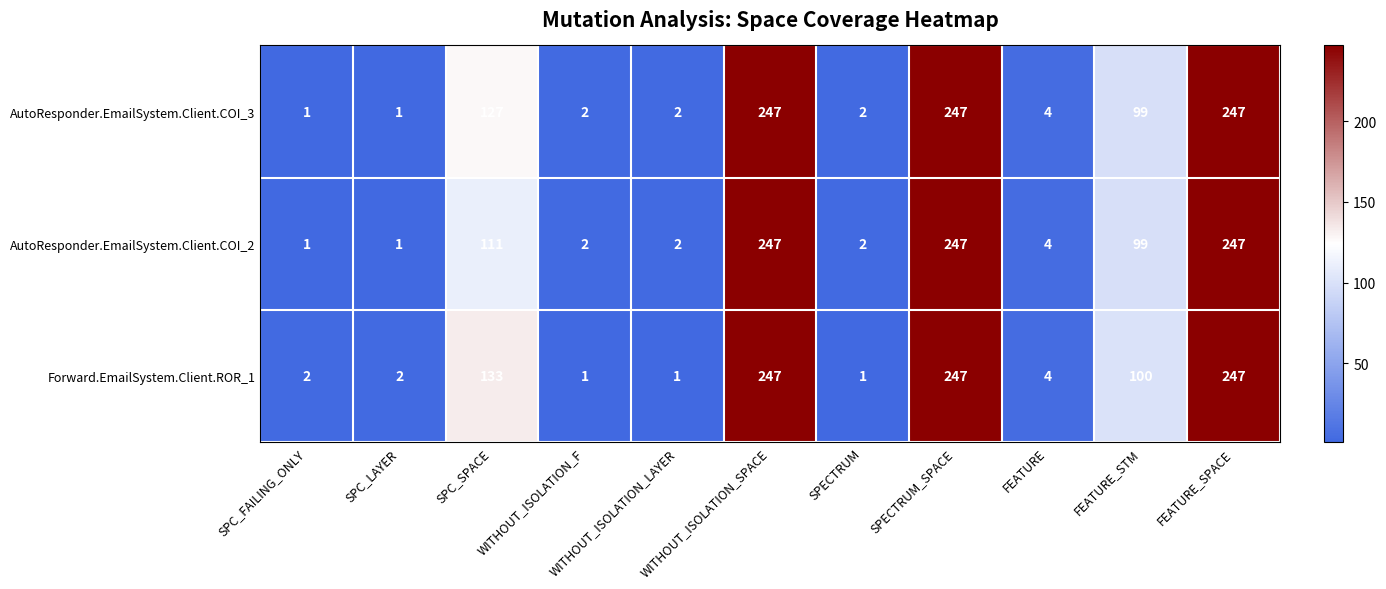

How many data points in AutoResponder.EmailSystem.Client.COI_3 are less than 4?

5